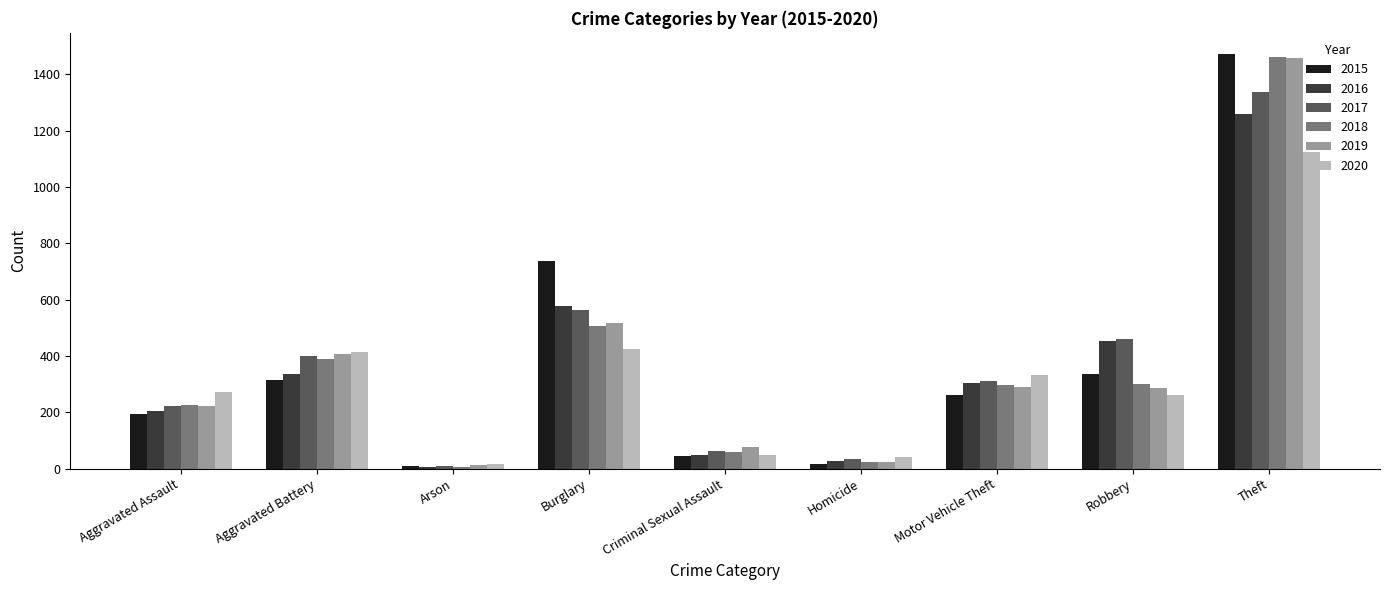

Which series changed the most between Aggravated Assault and Motor Vehicle Theft?

2016